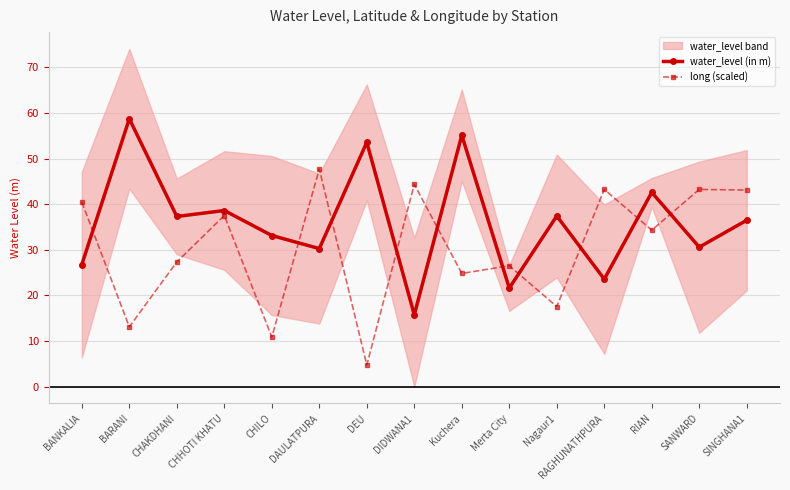

Reading left to right, list all the values displayed in this chart.

water_level (in m): 26.8	58.7	37.3	38.6	33.1	30.2	53.5	15.7	55.1	21.6	37.4	23.6	42.6	30.6	36.5
long (scaled): 40.4	13.1	27.3	37.5	10.9	47.7	4.7	44.3	24.8	26.5	17.6	43.2	34.3	43.2	43.1